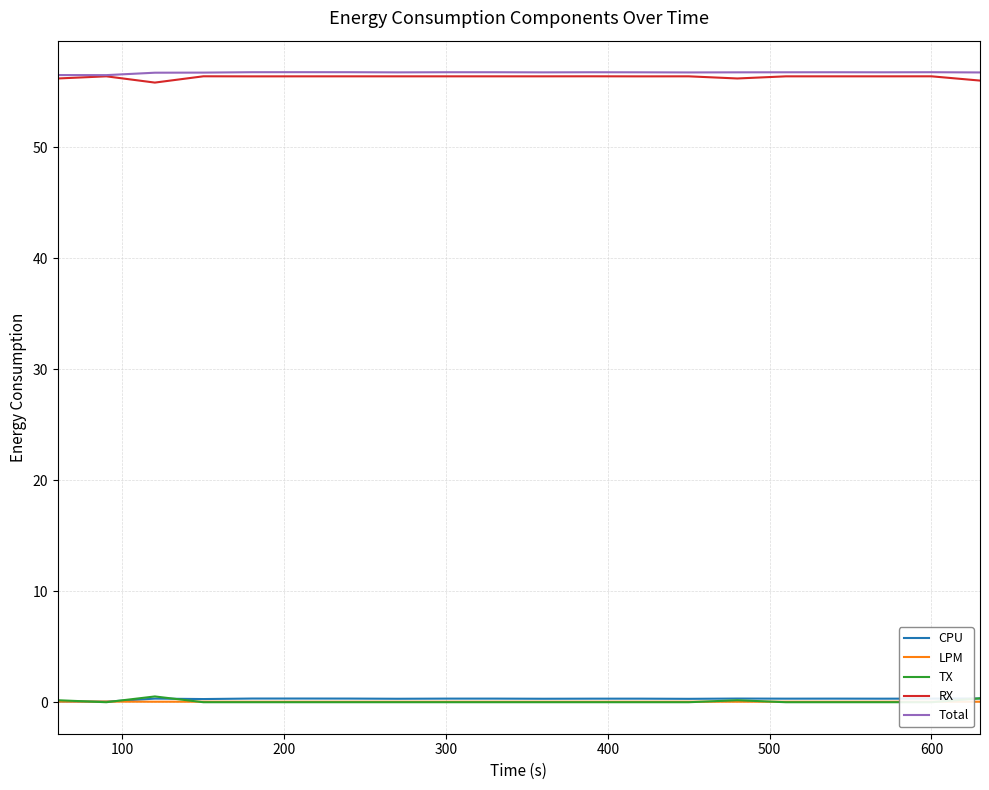

True or false: Total and CPU cross at least once.

False